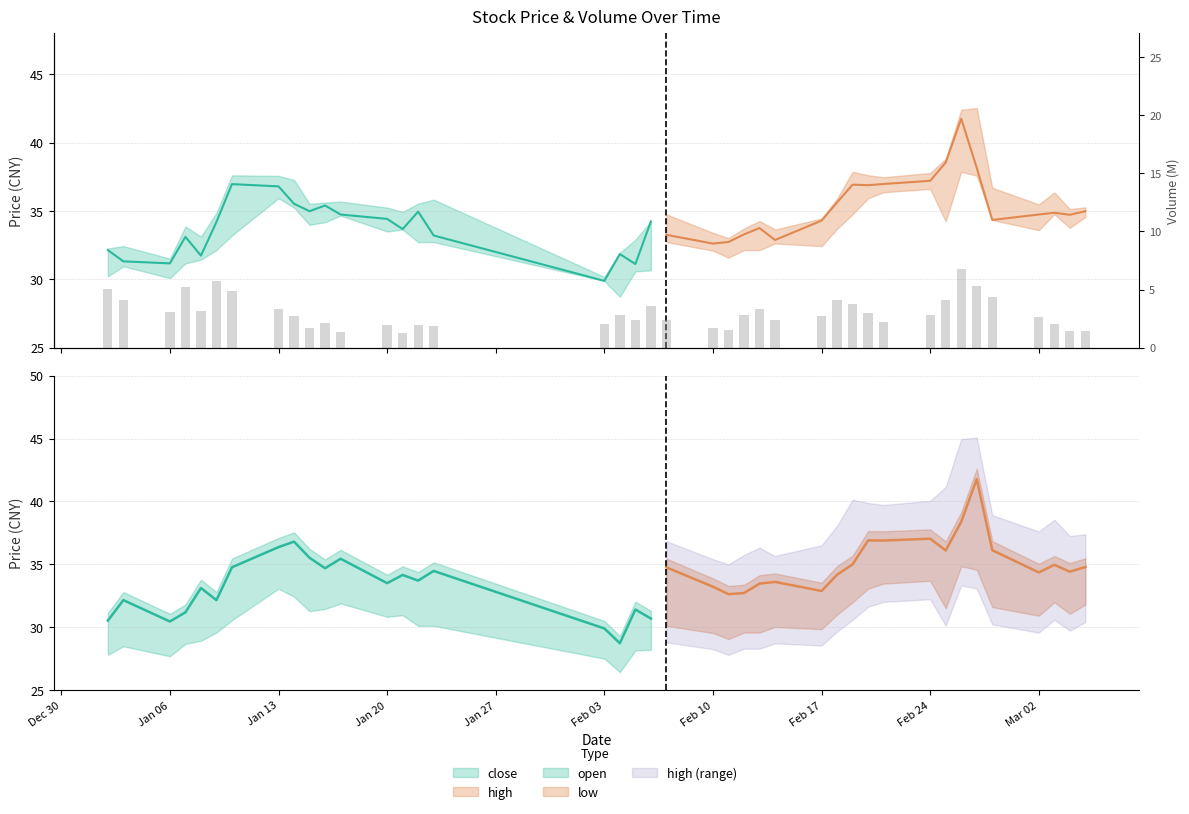

Is it true that the value at Jan 06 is 4.6?

False